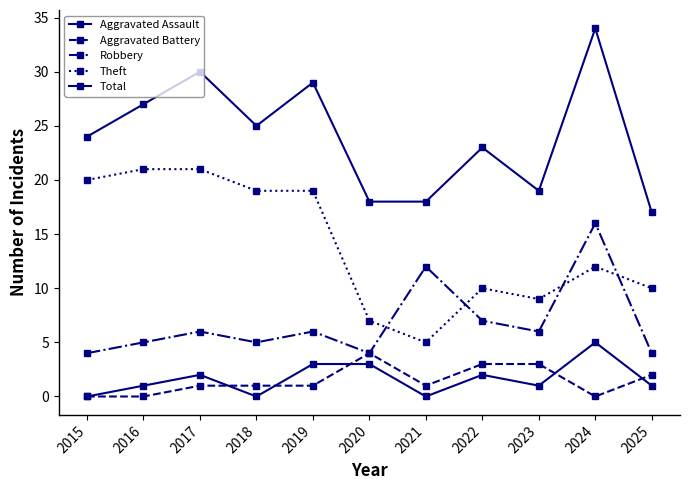

What is the total value across all series at 2015?

48